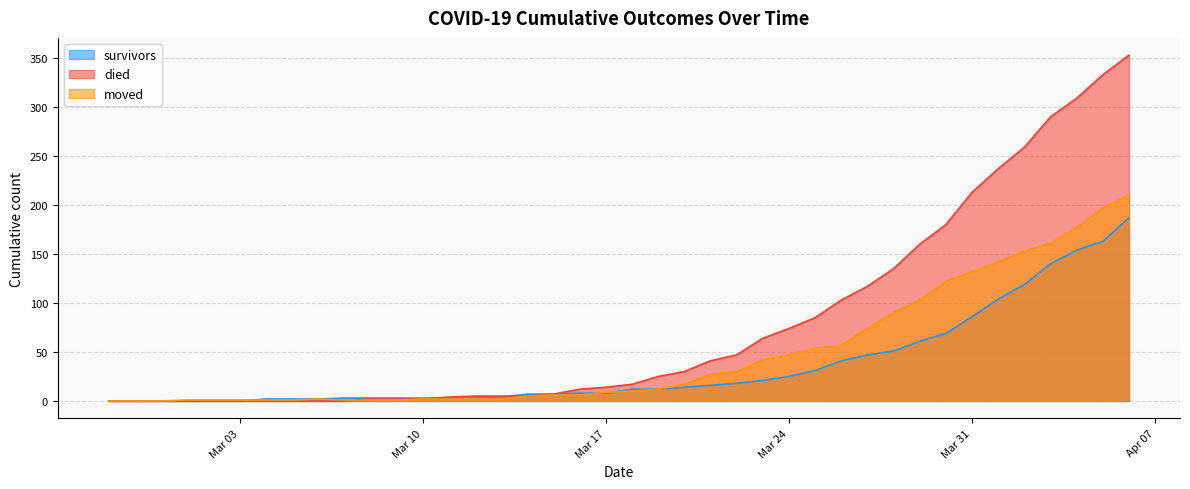

Reading left to right, transcribe all the data shown in this chart.

survivors: 0	0	0	0	0	0	2	2	2	3	3	3	3	3	3	4	7	7	8	8	12	12	14	16	18	21	25	31	41	47	51	61	69	86	104	119	140	154	163	187
died: 0	0	0	0	0	0	0	0	0	0	2	2	2	4	5	5	5	7	12	14	17	25	30	41	47	64	74	85	103	117	135	160	180	213	237	259	290	309	333	353
moved: 0	0	0	1	1	1	1	1	2	1	1	1	2	2	2	2	5	6	6	9	10	12	17	27	30	42	47	54	57	74	90	103	122	132	142	153	161	177	197	210